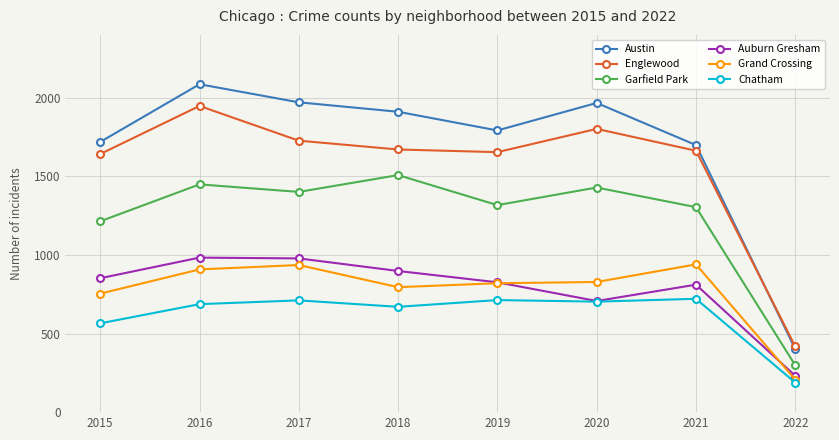

What is the sum of the Chatham values at 2022 and 2015?

753